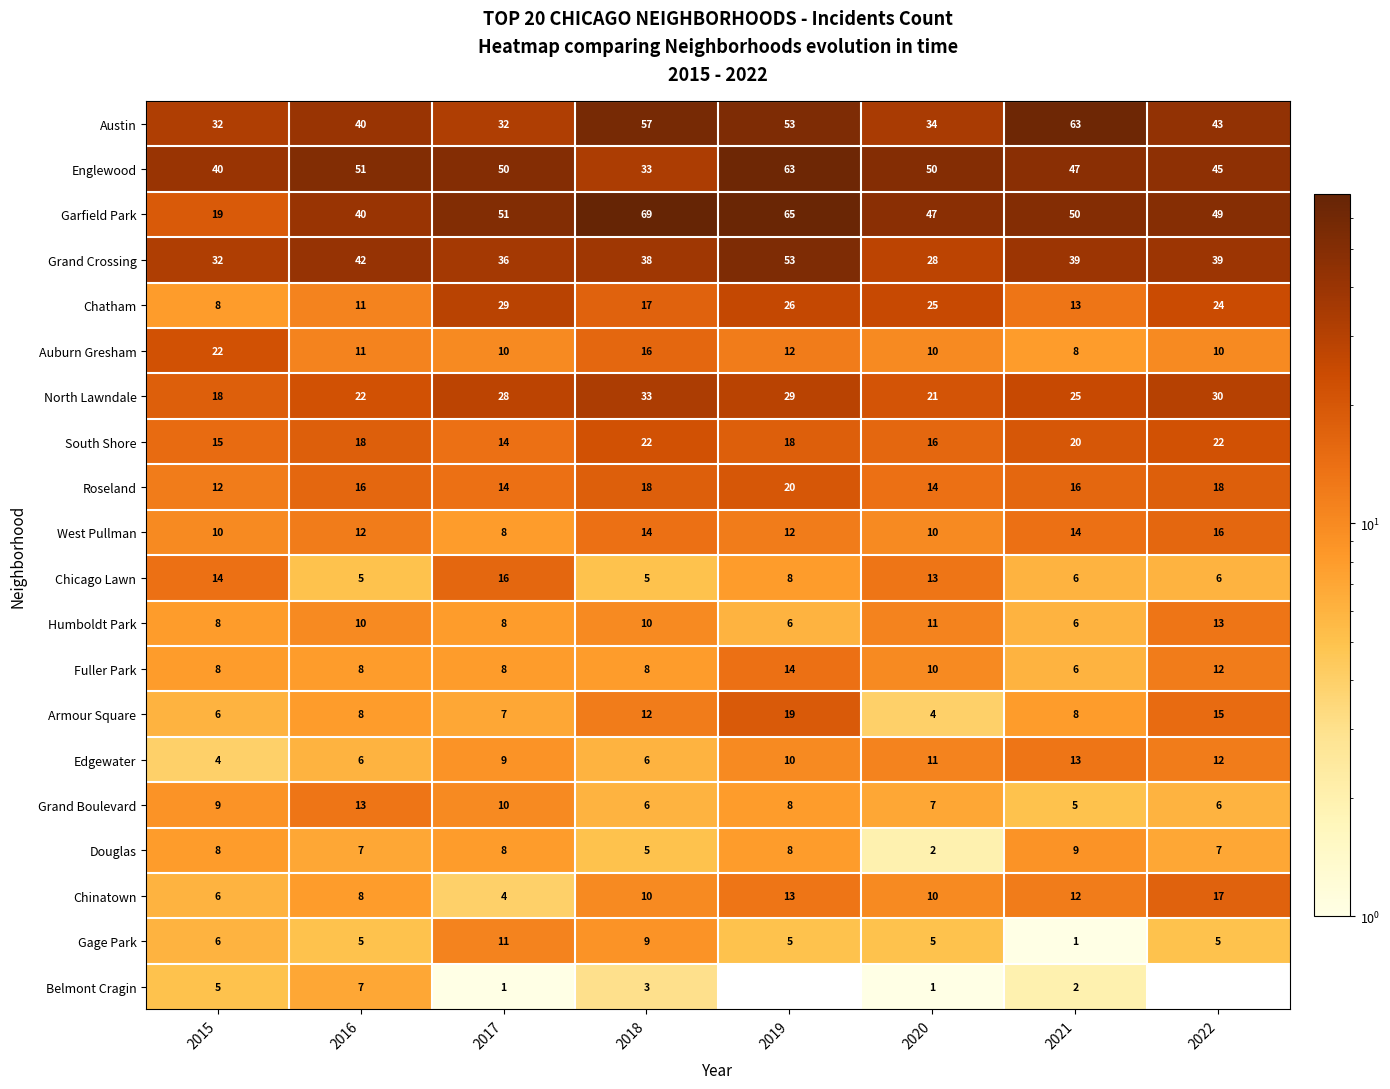

What is the spread (max minus min) of values at 2020?

49